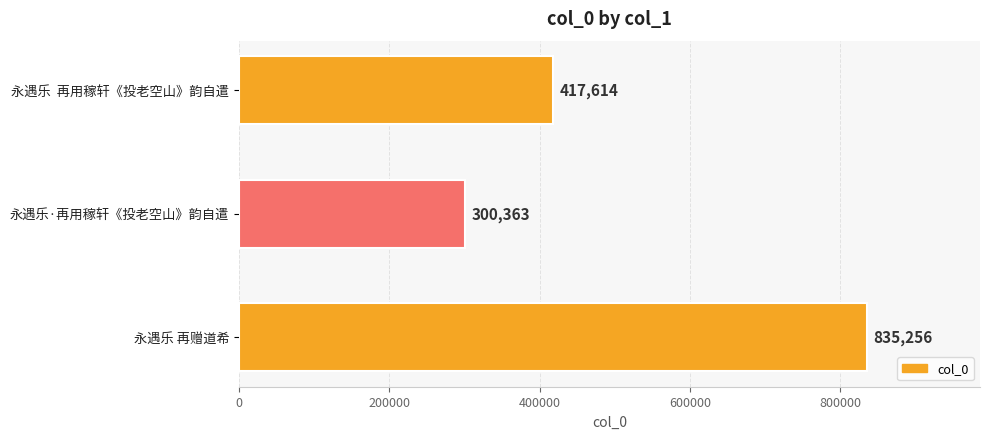

Reading top to bottom, transcribe all the data shown in this chart.

永遇乐  再用稼轩《投老空山》韵自遣=417614	永遇乐·再用稼轩《投老空山》韵自遣=300363	永遇乐 再赠道希=835256